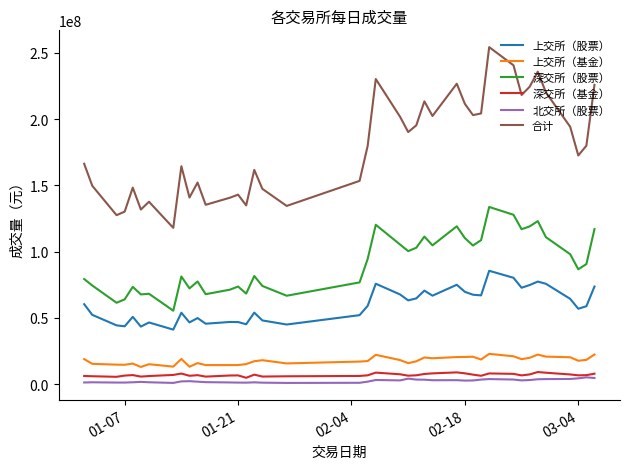

What is the highest value of the 北交所（股票） series?

5209945.0